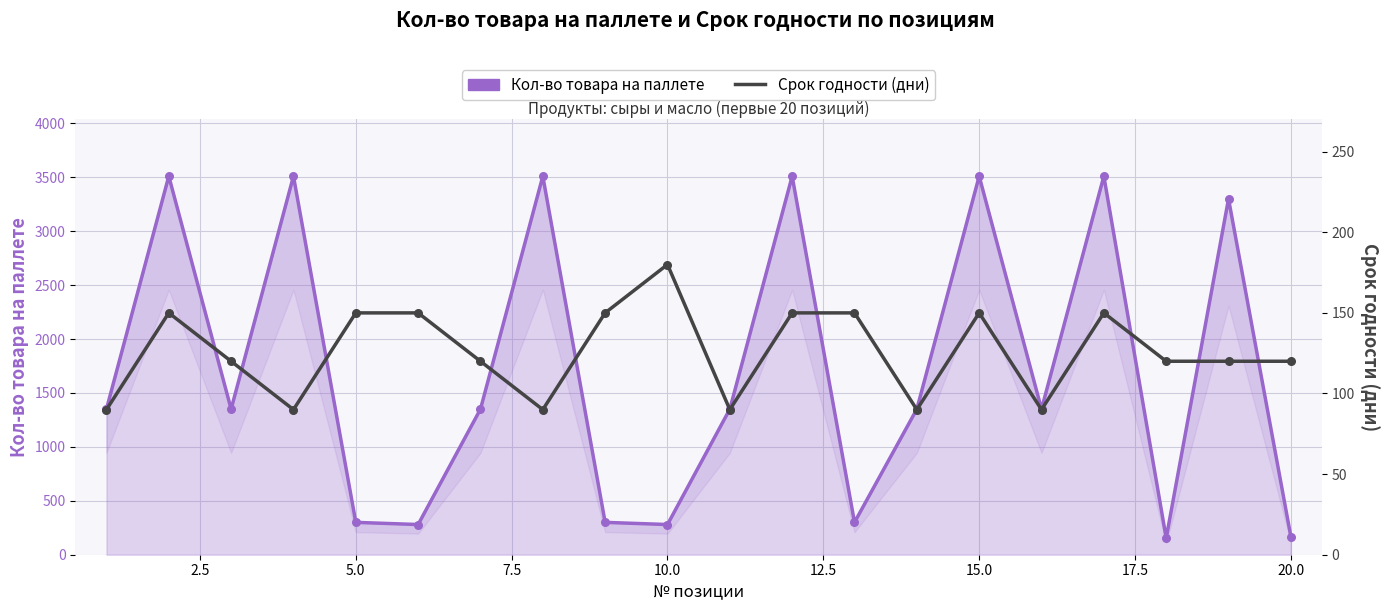

Is the value of Кол-во товара на паллете at 10.0 greater than the value of Срок годности (дни) at 0.0?

Yes